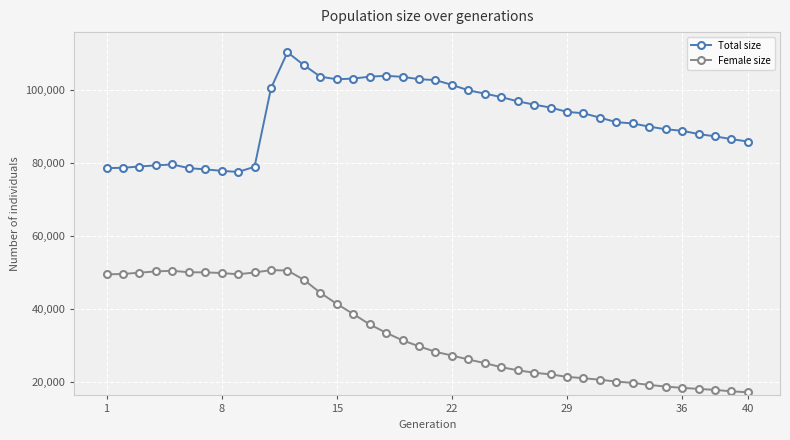

What is the difference between the maximum and minimum values in the Female size series?

33456